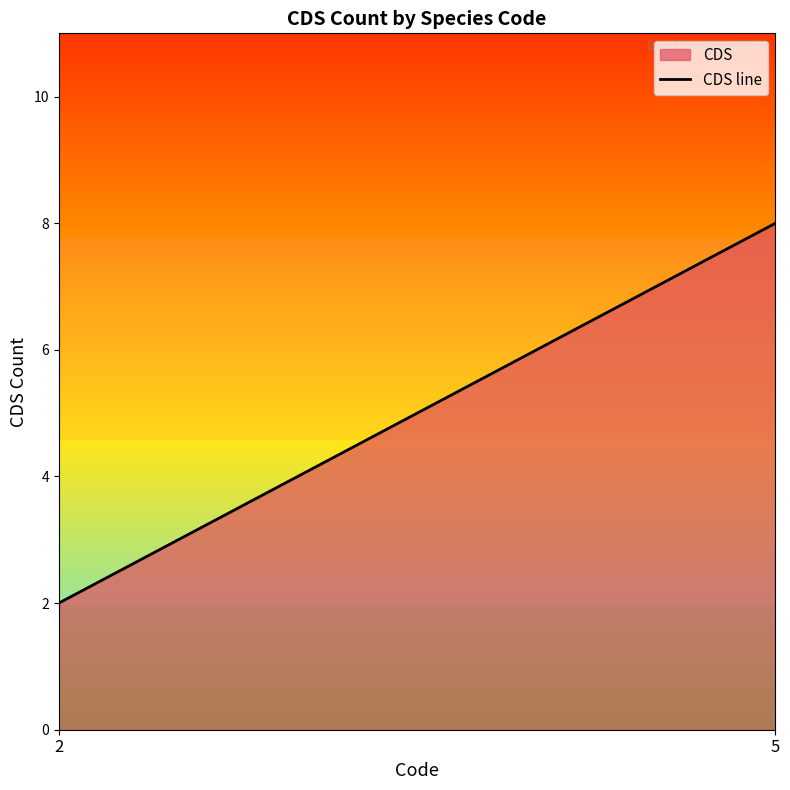

How many lines are shown in the chart?

1